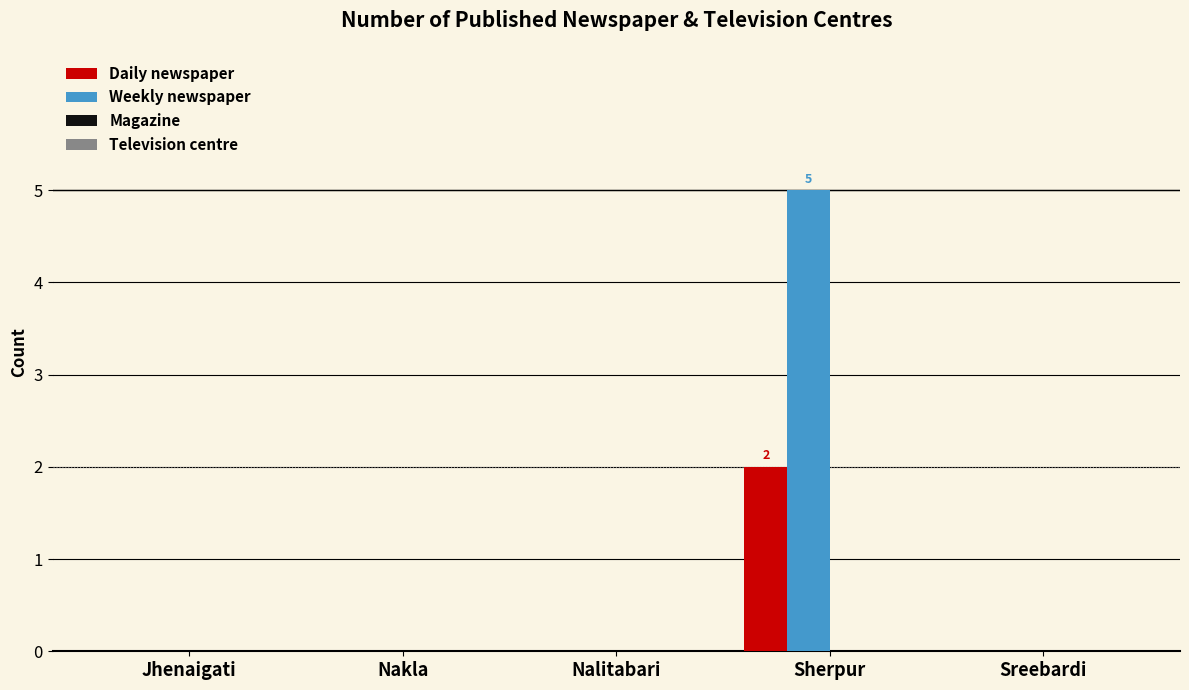

At which category is the sum across all series the highest?

Sherpur